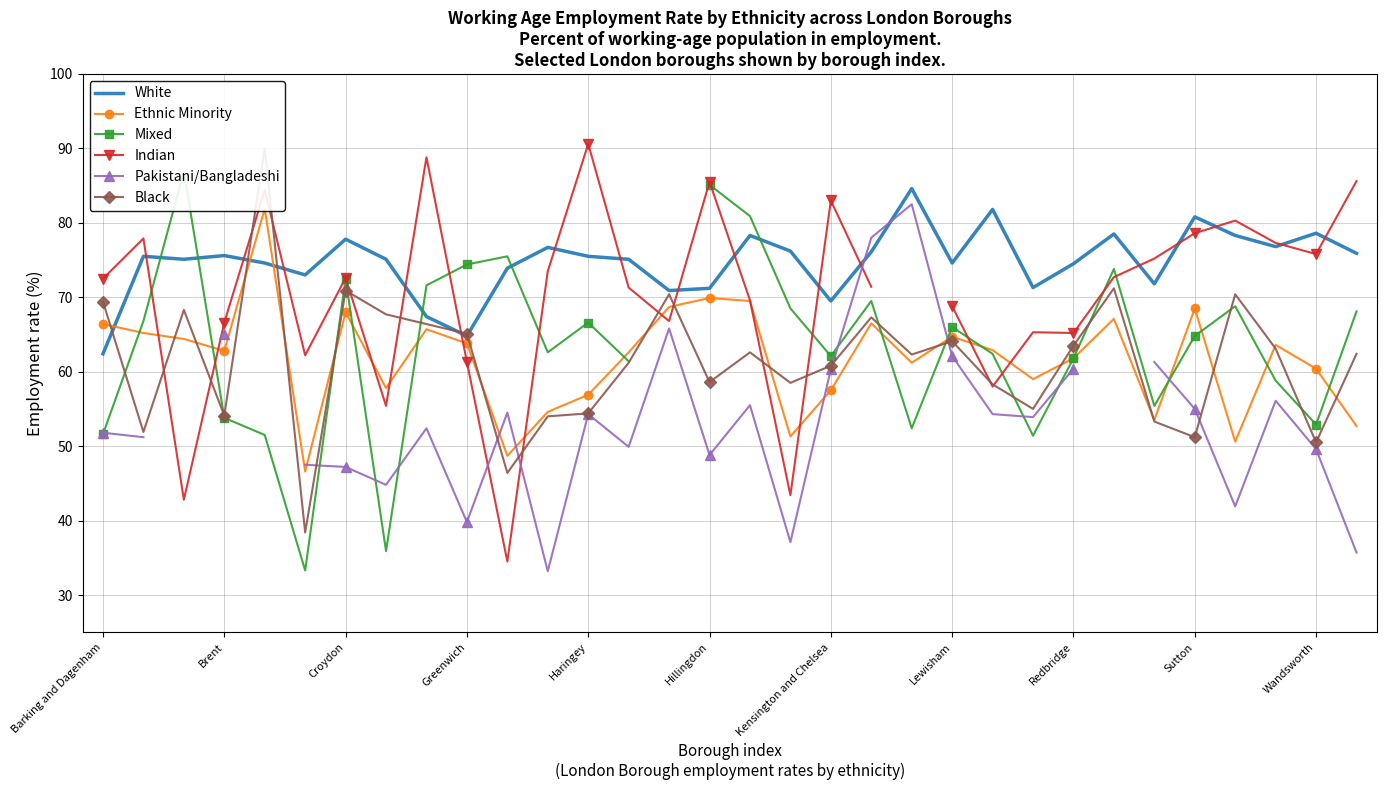

What are all the series names shown in the legend?

White, Ethnic Minority, Mixed, Indian, Pakistani/Bangladeshi, Black